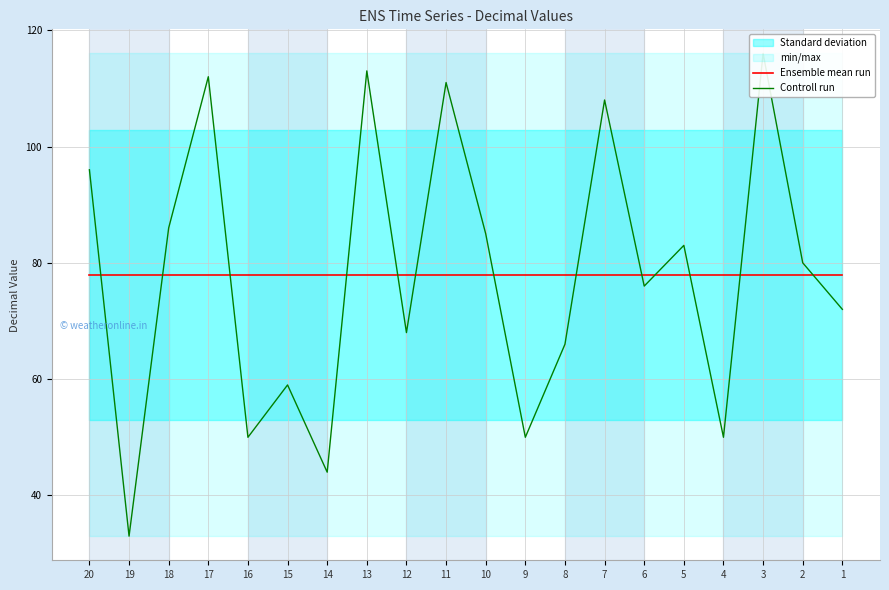

Which series has the largest total across all categories?

Ensemble mean run